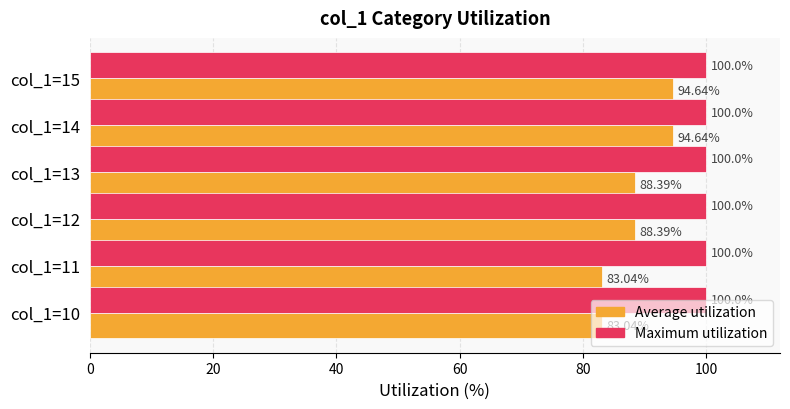

What is the maximum value shown in the chart?

100.0